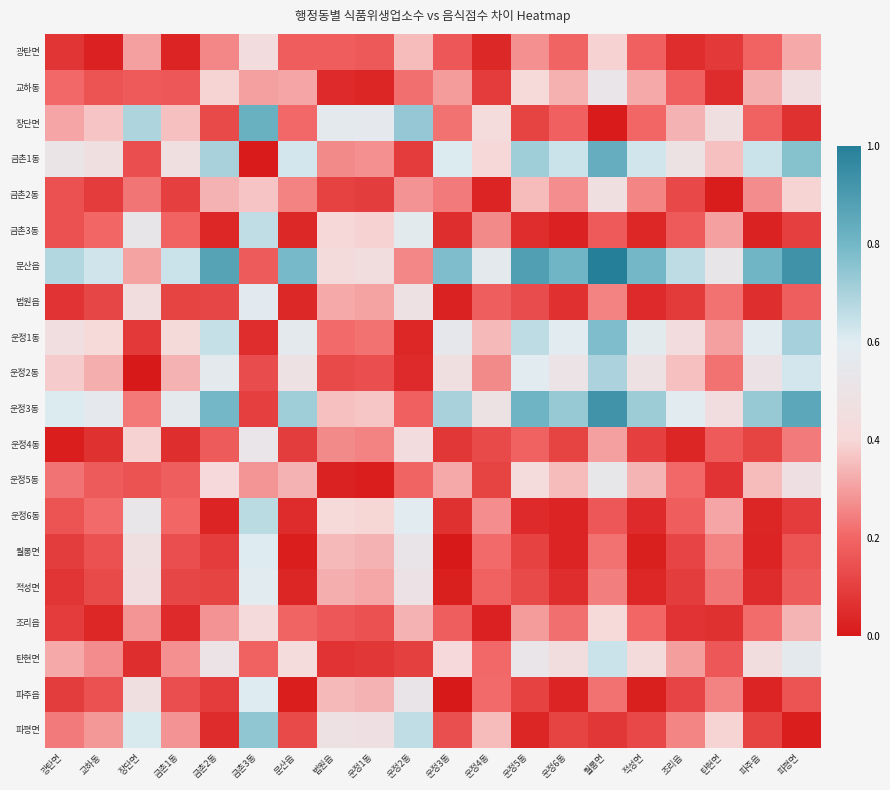

List the series in order of their peak value, highest first.

문산읍, 운정3동, 금촌1동, 장단면, 운정1동, 파평면, 운정2동, 운정6동, 금촌3동, 탄현면, 월롱면, 파주읍, 적성면, 법원읍, 운정5동, 교하동, 운정4동, 금촌2동, 광탄면, 조리읍